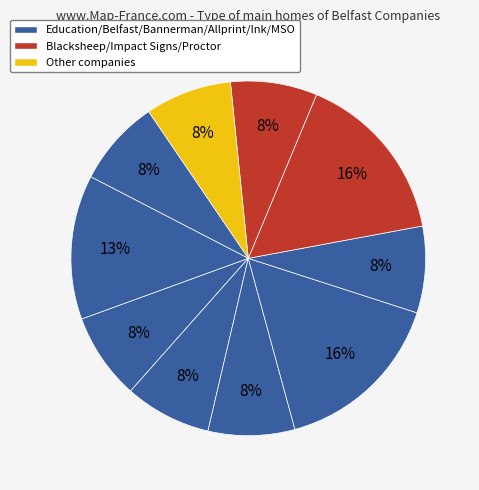

To the nearest percent, what is the difference between the largest and smallest slice percentages?

8%